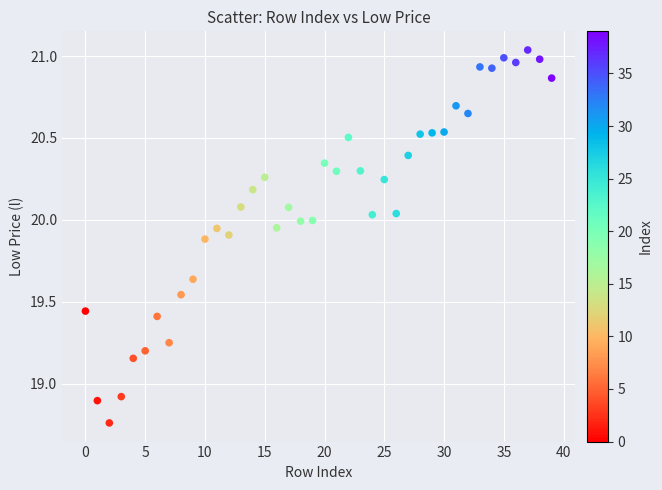

What is the range of Y values (max minus min)?

2.3